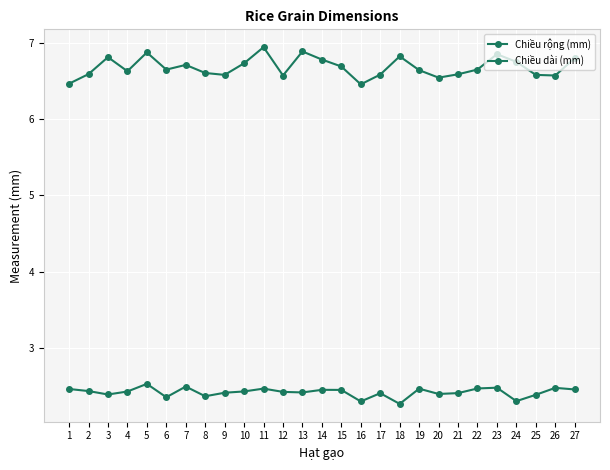

Which series has the largest total across all categories?

Chiều dài (mm)